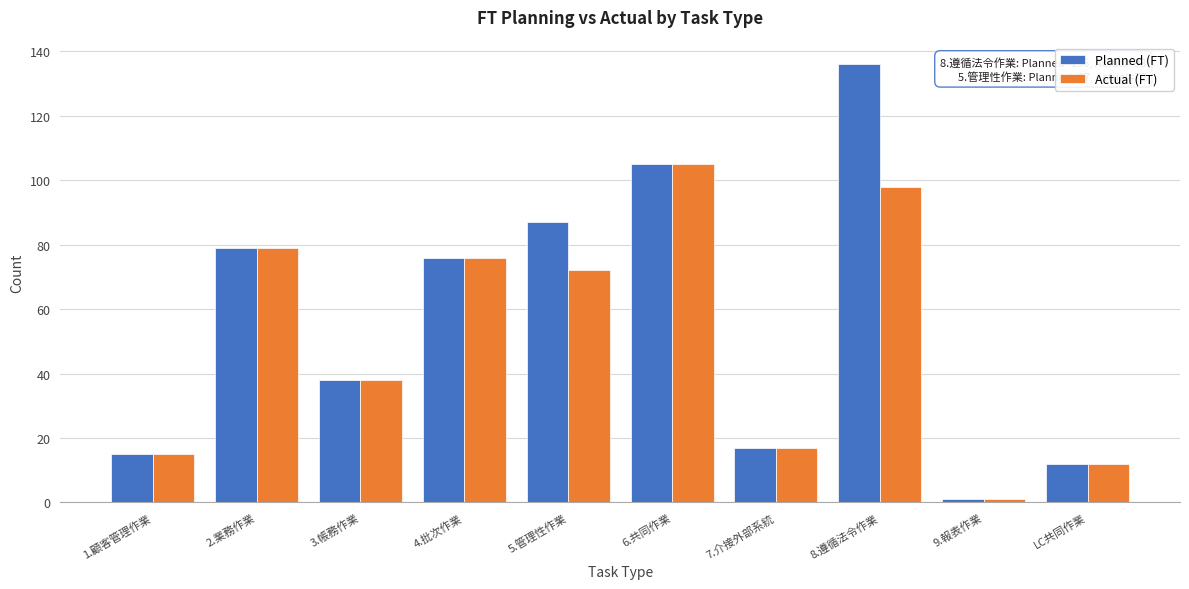

Reading left to right, what are all the values shown in this chart?

Planned (FT): 1.顧客管理作業=15	2.業務作業=79	3.帳務作業=38	4.批次作業=76	5.管理性作業=87	6.共同作業=105	7.介接外部系統=17	8.遵循法令作業=136	9.報表作業=1	LC共同作業=12
Actual (FT): 1.顧客管理作業=15	2.業務作業=79	3.帳務作業=38	4.批次作業=76	5.管理性作業=72	6.共同作業=105	7.介接外部系統=17	8.遵循法令作業=98	9.報表作業=1	LC共同作業=12